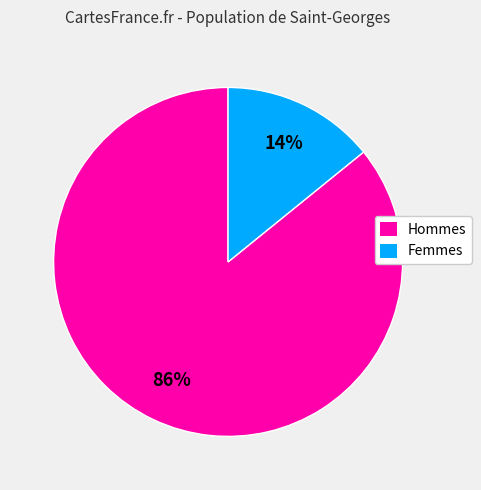

What percentage is the Femmes slice, to the nearest percent?

14%